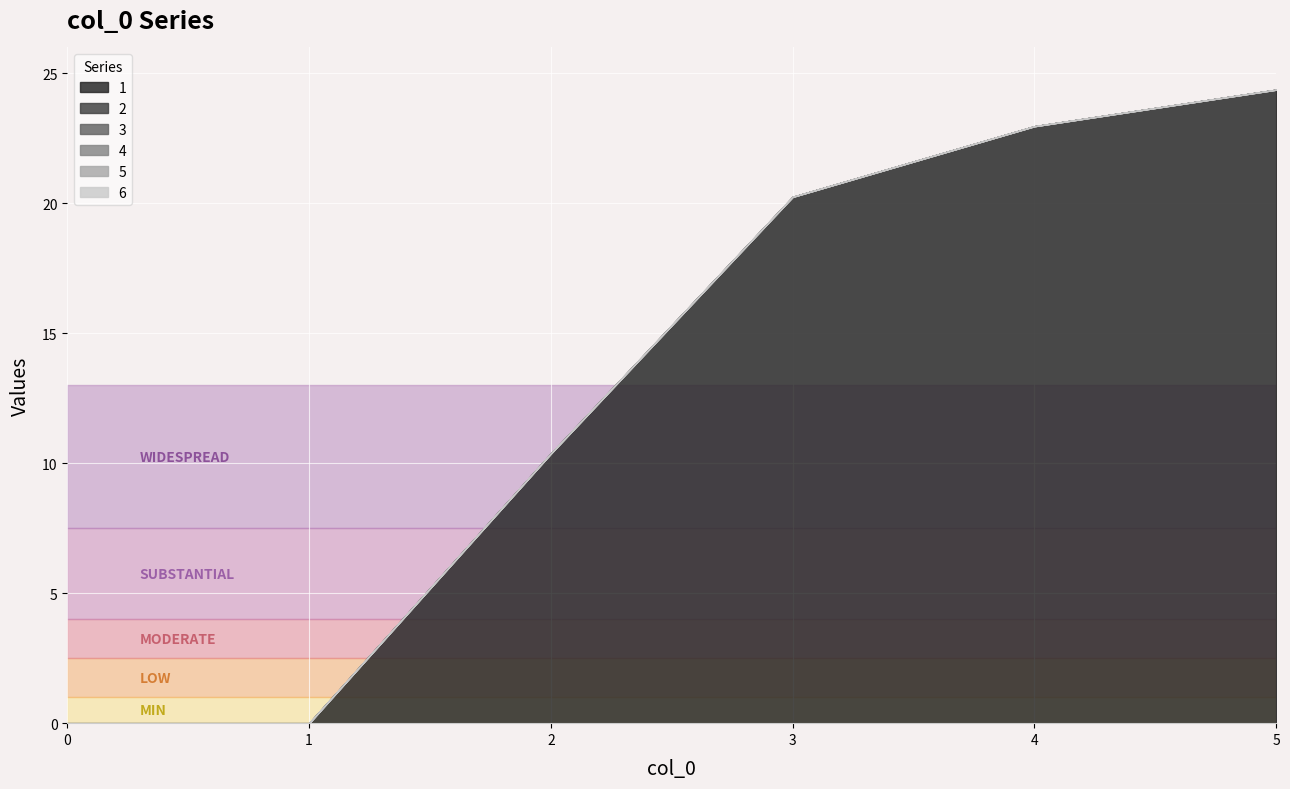

True or false: 6 and 4 cross at least once.

False